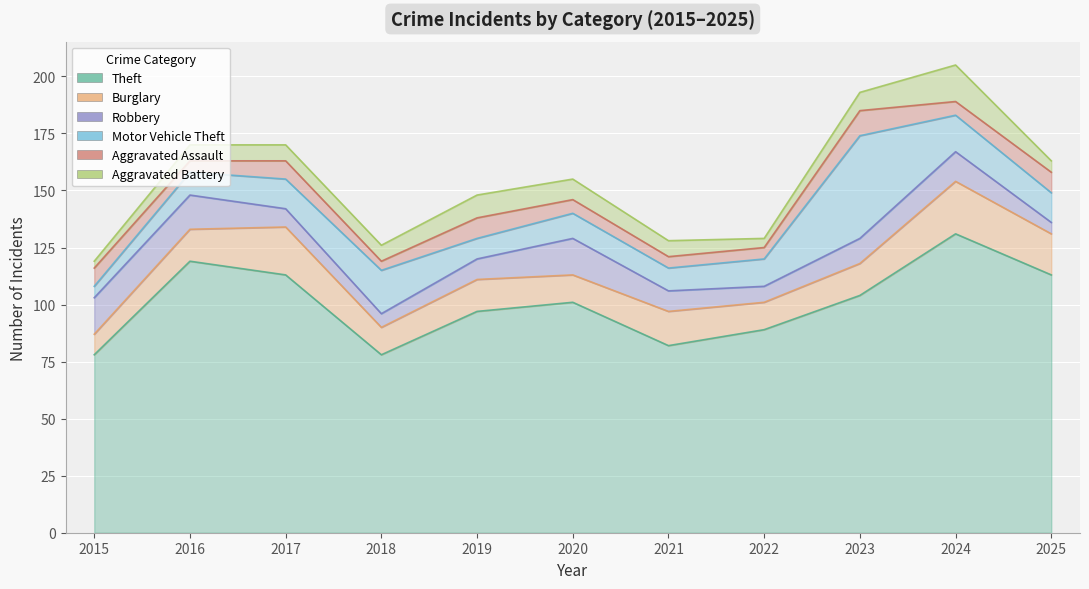

Count the number of data series in this chart.

6